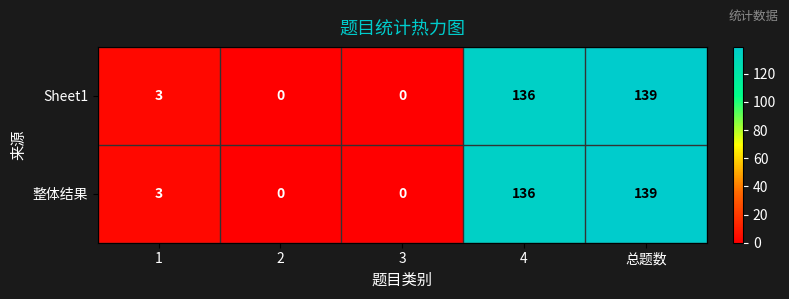

At how many categories does at least one series exceed 1?

3